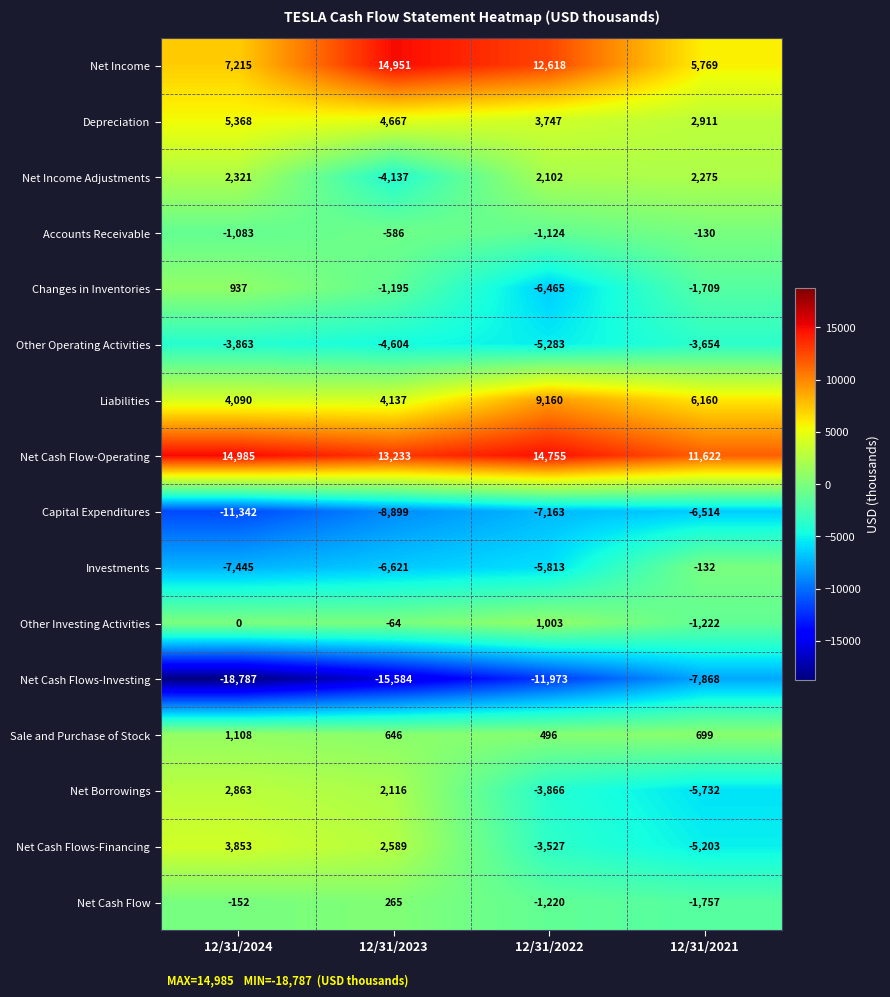

At how many categories does at least one series exceed 10883?

4